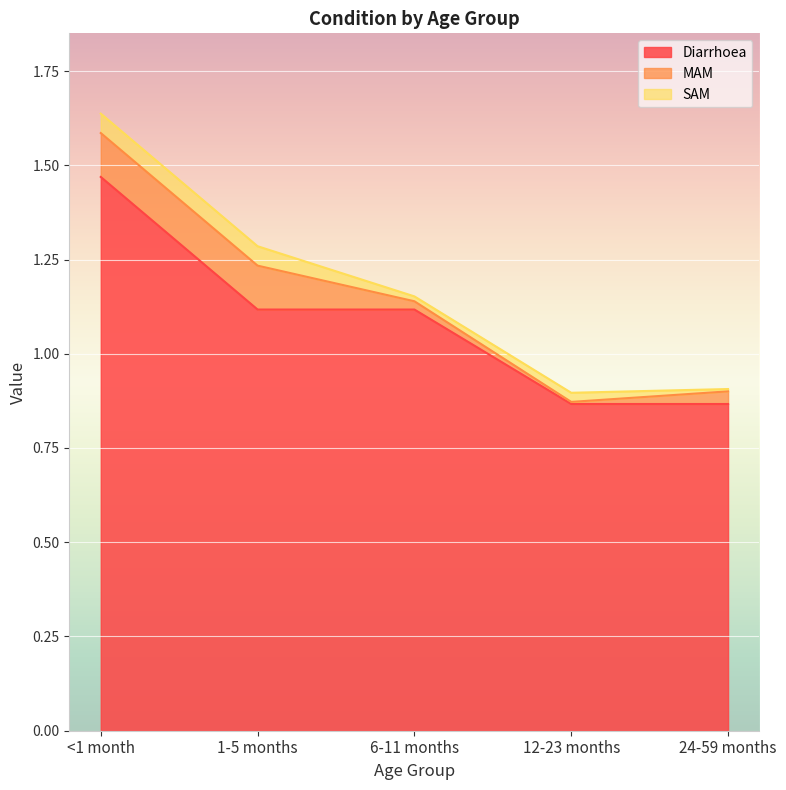

Which series has the widest spread of values?

Diarrhoea